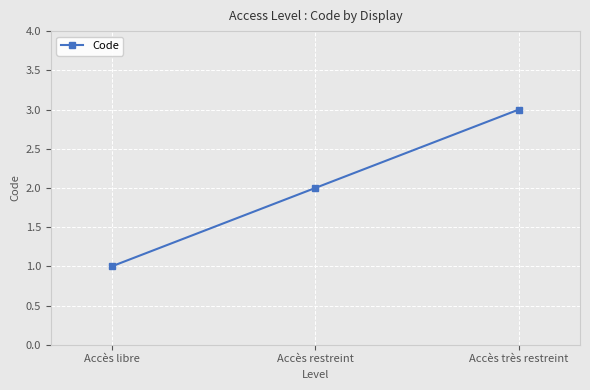

Where is the data nearest to the value 2?

Accès restreint